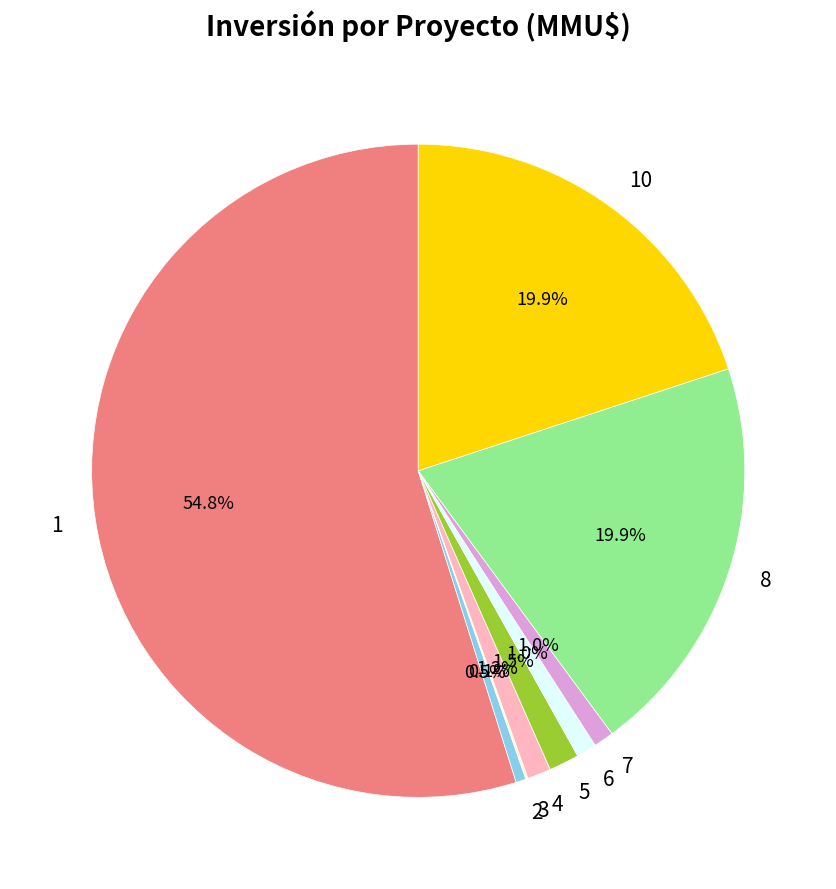

Is there any slice that represents more than half of the pie?

Yes